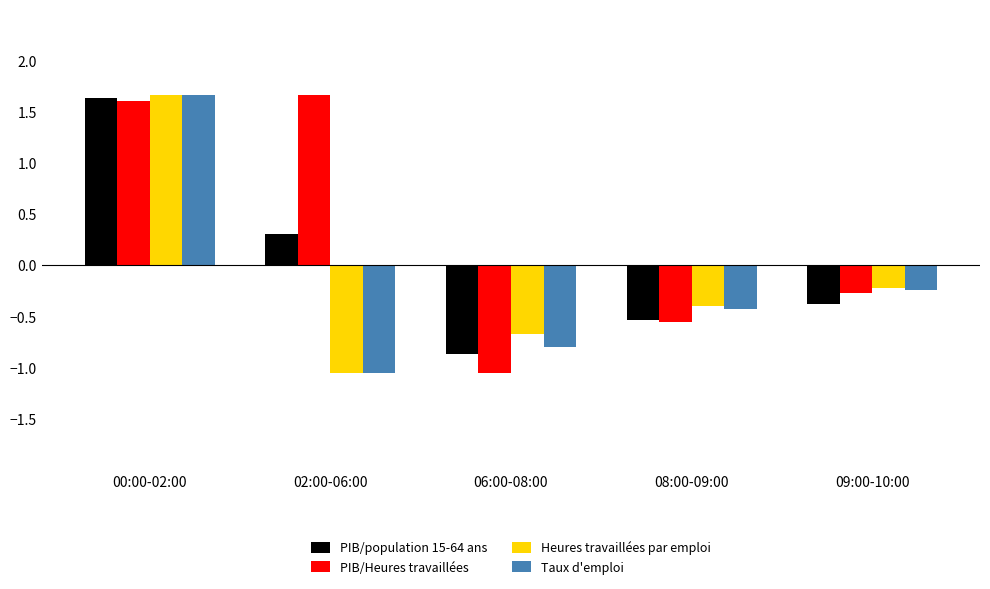

What is the maximum value shown in the chart?

1.7